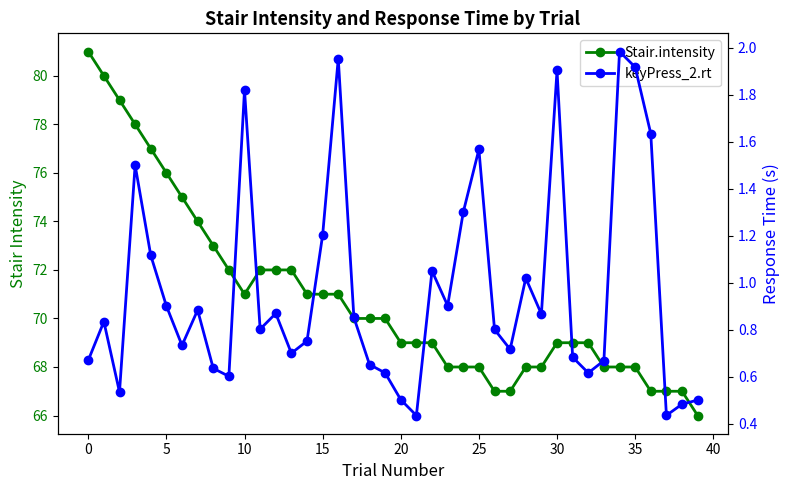

How many data points in Stair.intensity are above 70?

17